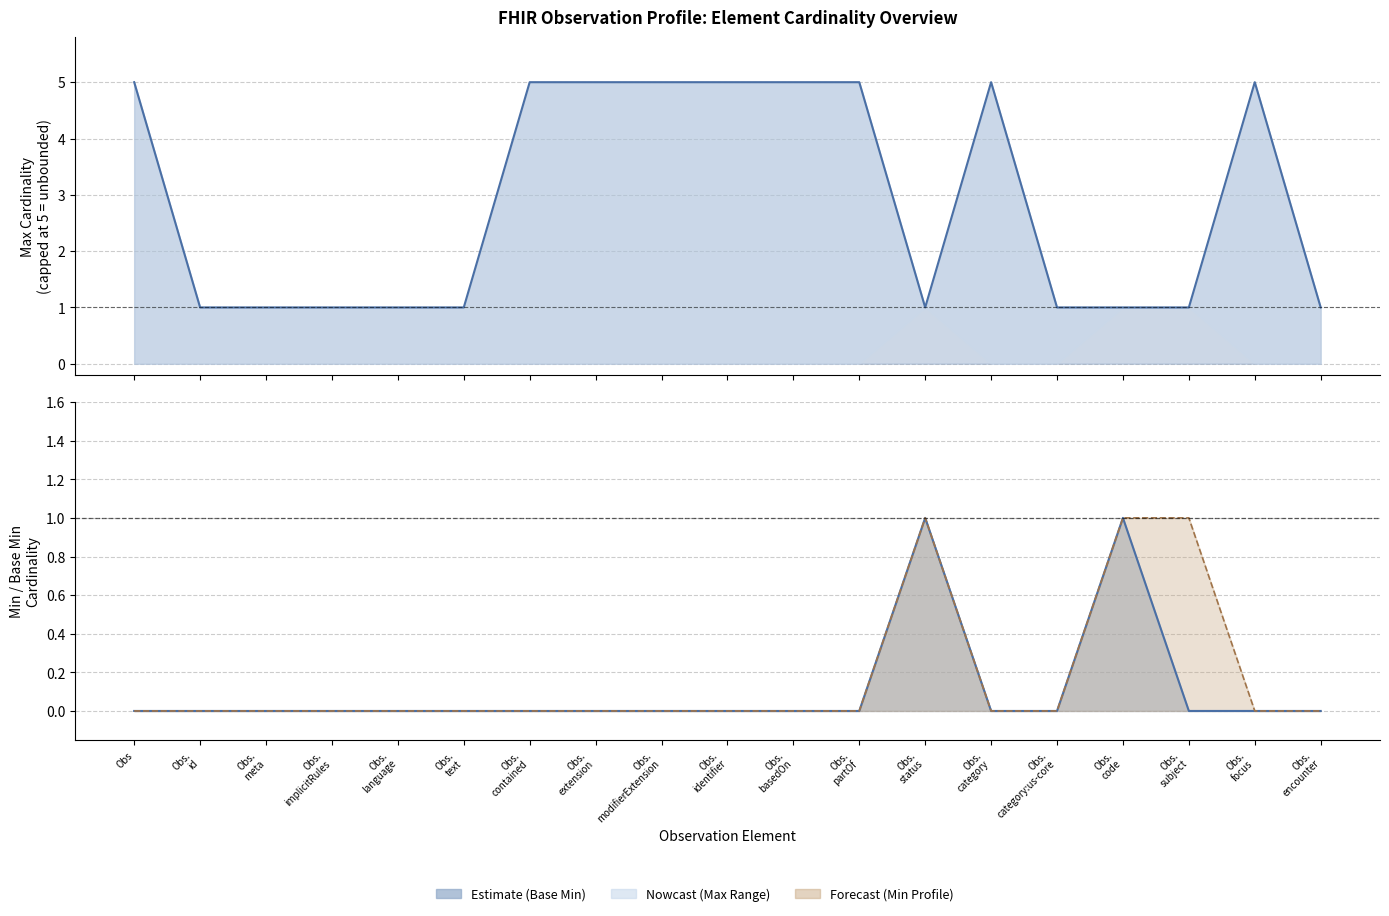

What position from the right is Obs.
focus?

2